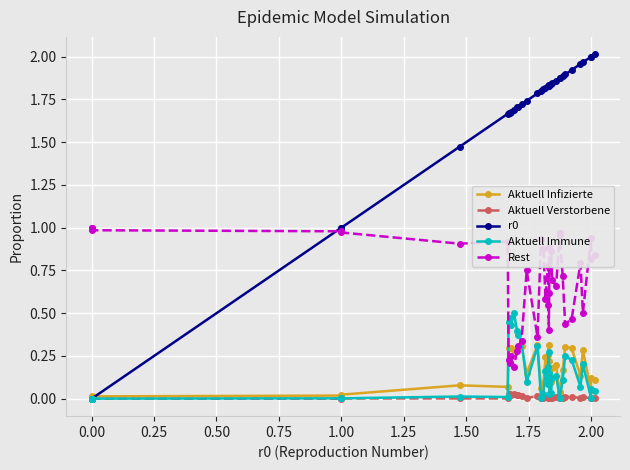

Is the value of Rest at 1.00 greater than the value of Aktuell Infizierte at 12?

Yes